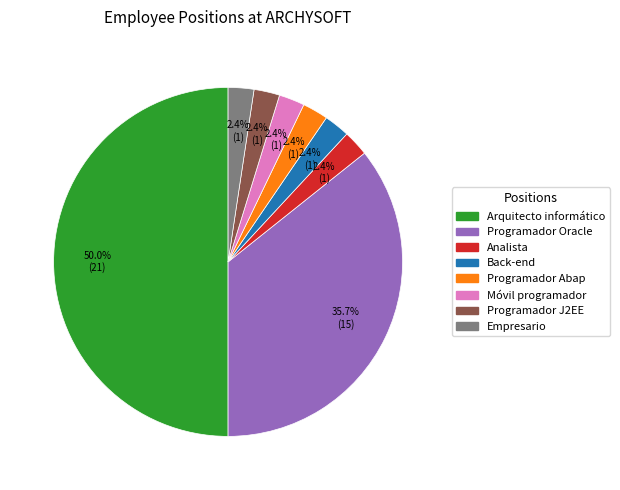

How many segments does this pie chart have?

8